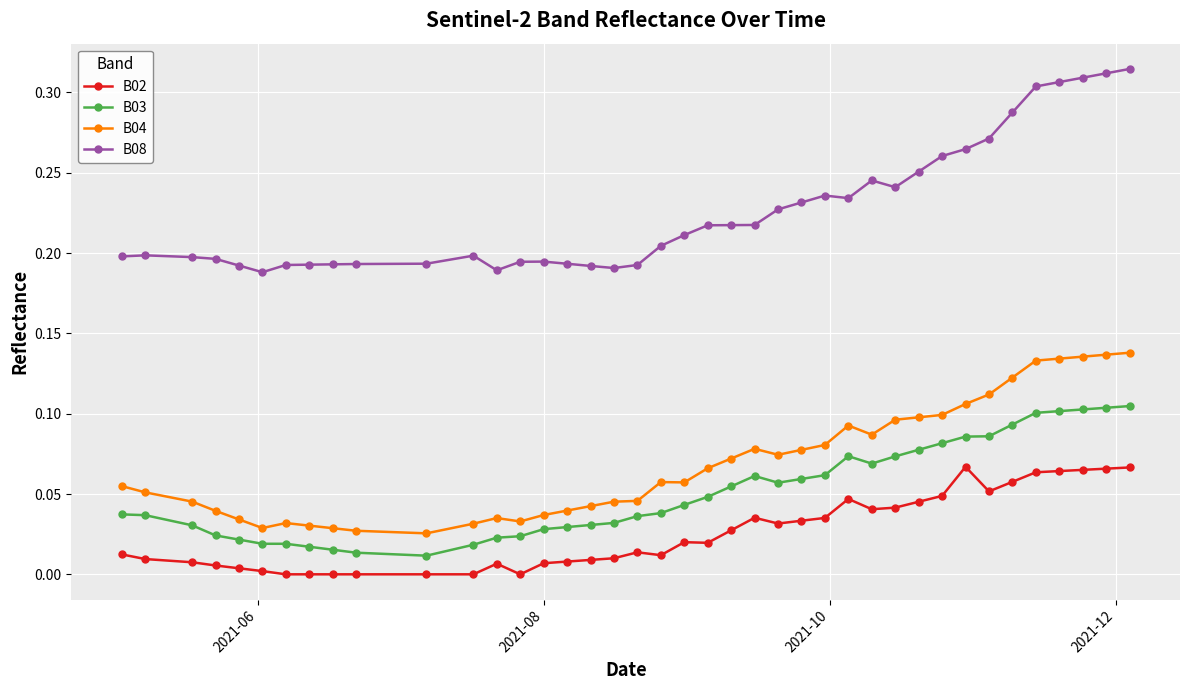

Which series has the largest total across all categories?

B08